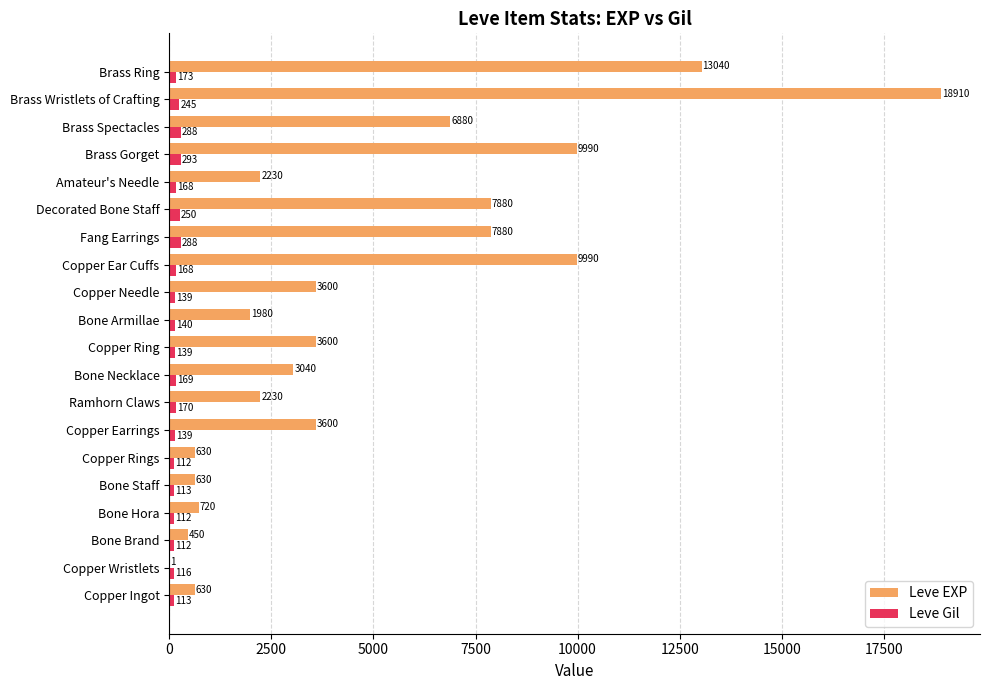

Between Copper Ingot and Copper Ear Cuffs, which series saw the biggest shift?

Leve EXP